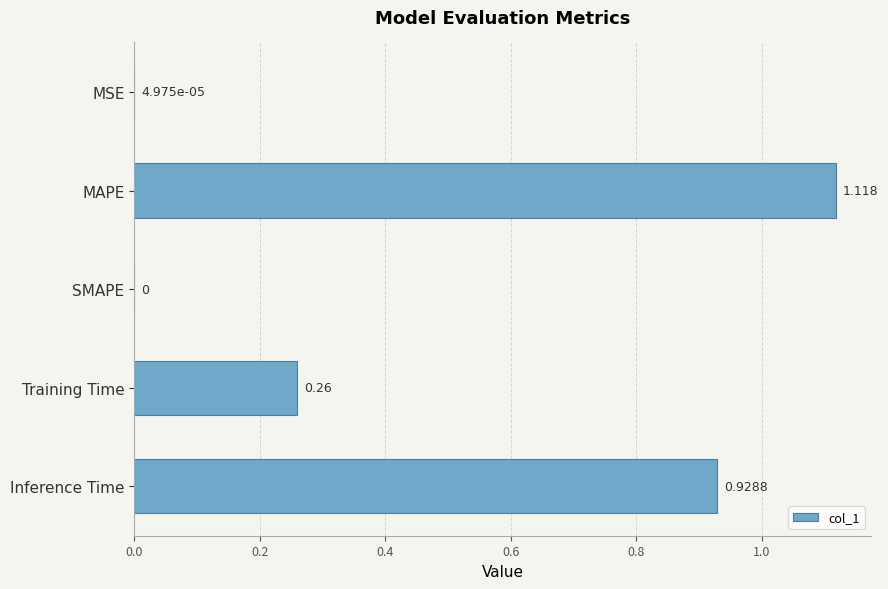

Between Training Time and SMAPE, which is larger?

Training Time